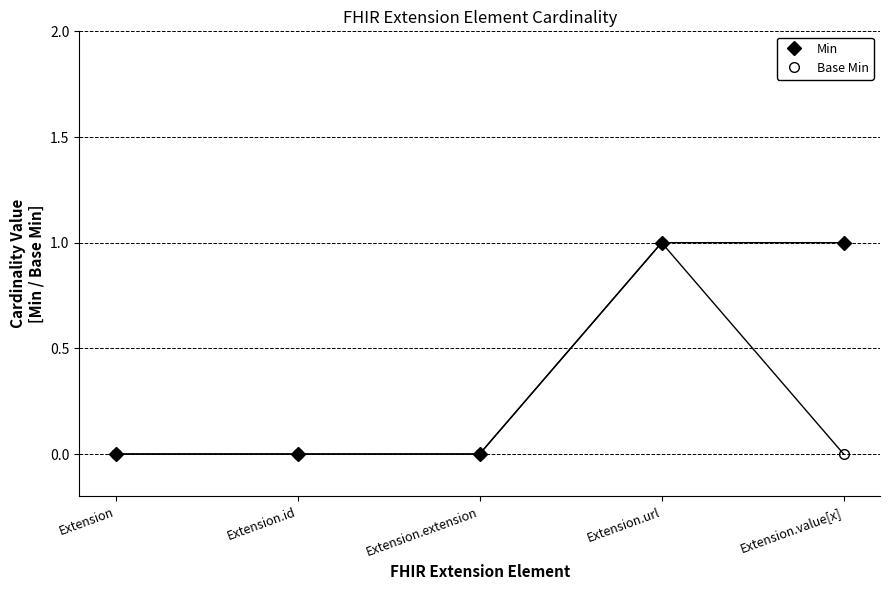

How many data points does each series have?

5